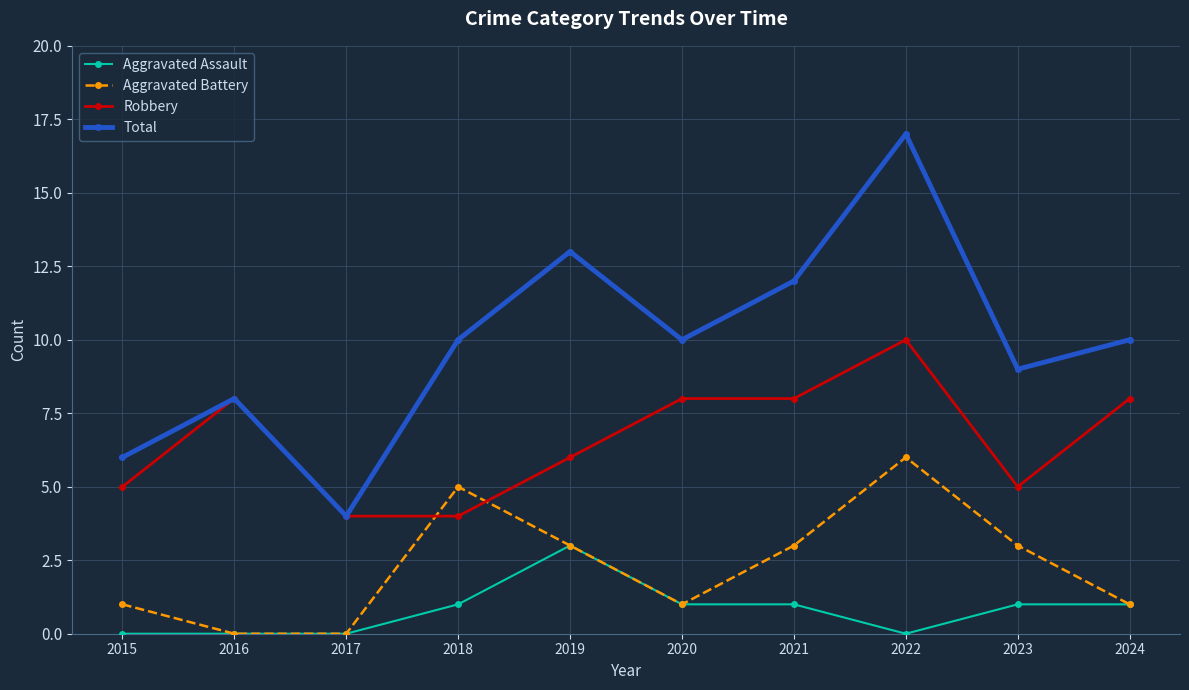

What is the maximum value shown in the chart?

17